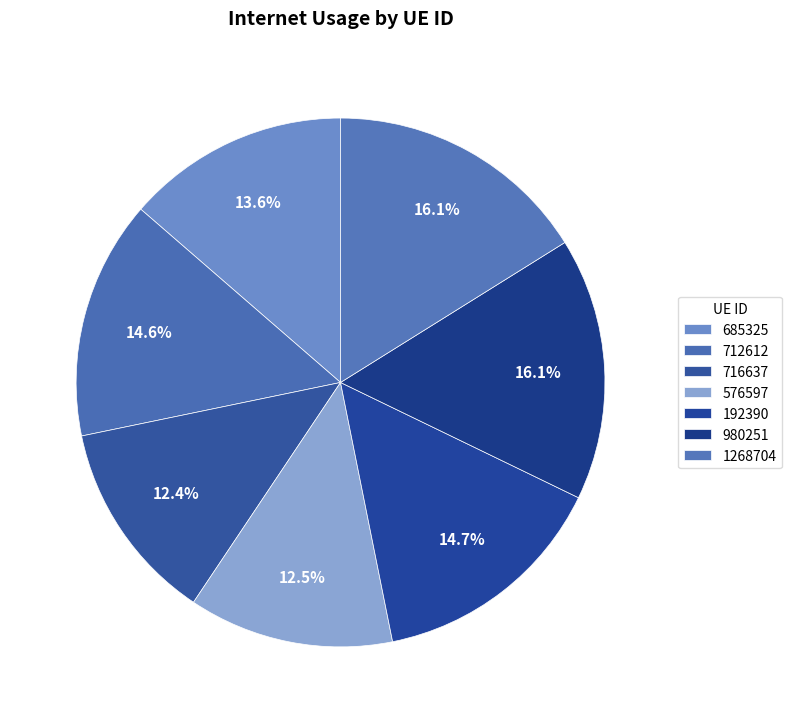

How many segments does this pie chart have?

7